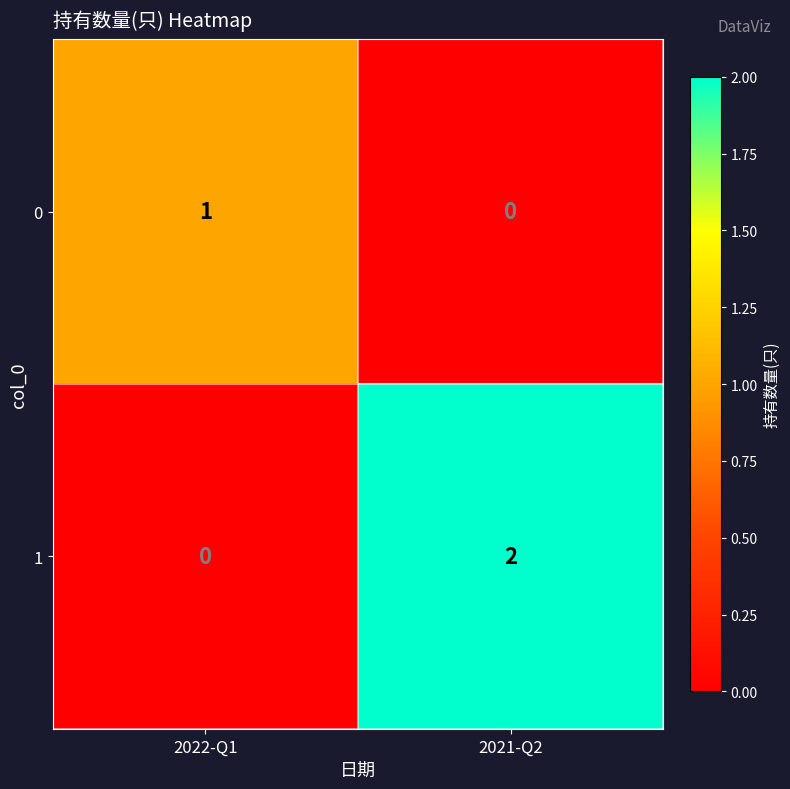

Which label corresponds to the largest value in the chart?

2021-Q2